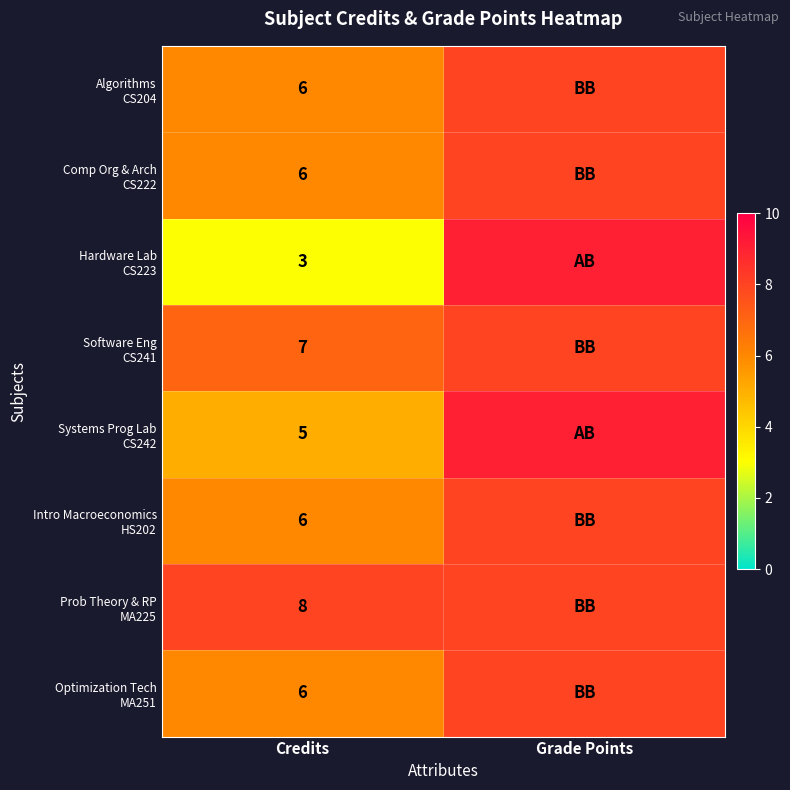

What is the total value across all series at Credits?

47